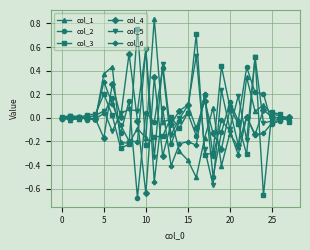

Which series has the widest spread of values?

col_3